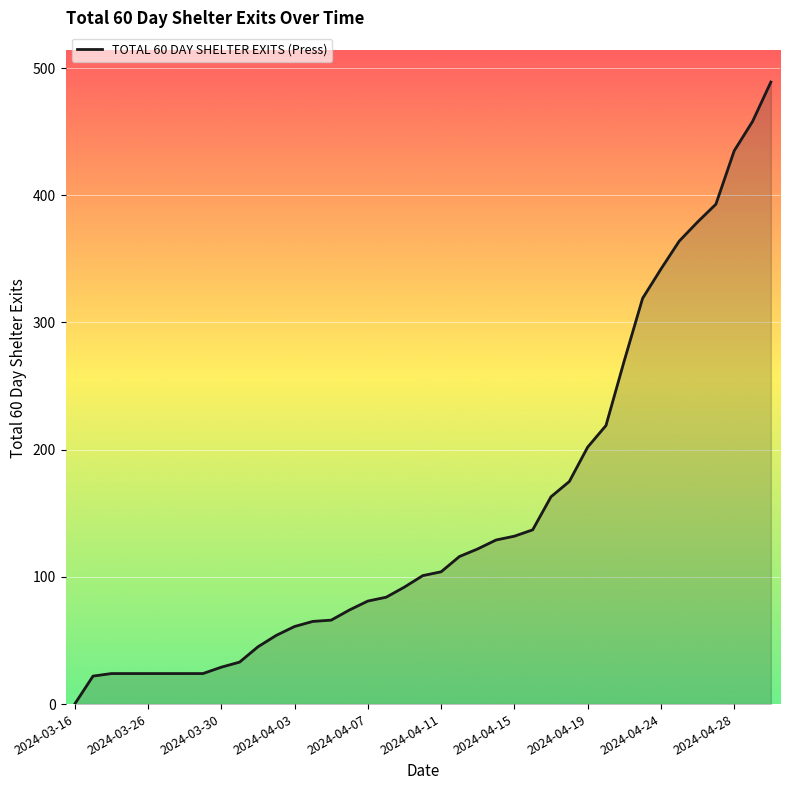

Does the chart display data point markers on the line(s)?

No